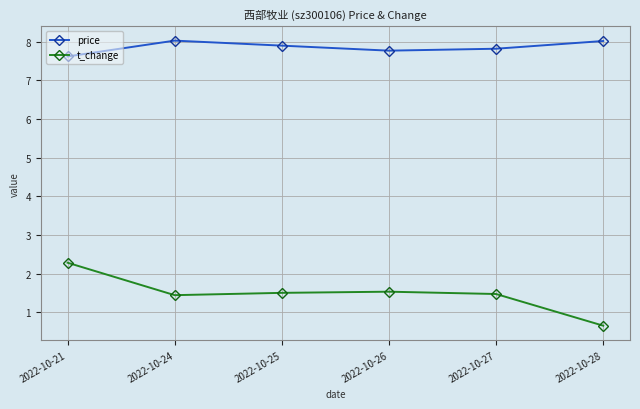

Which series has the largest range (max minus min)?

t_change